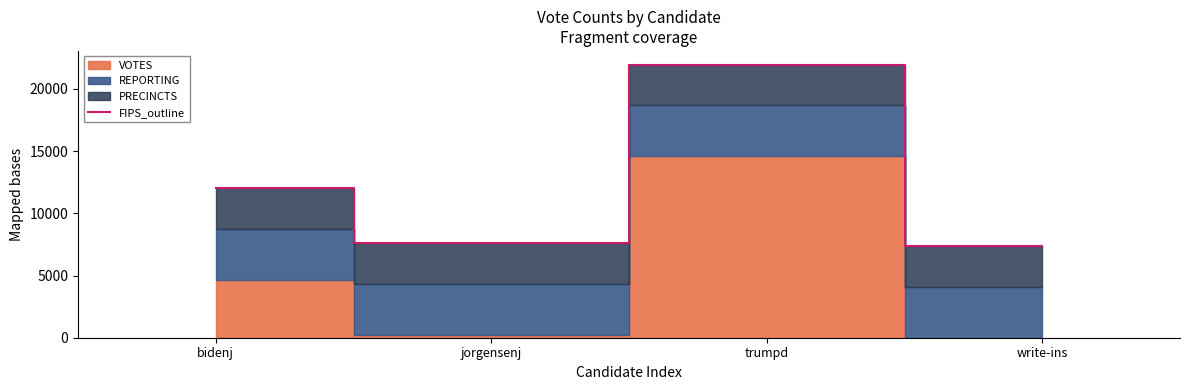

Reading left to right, extract all data points from this chart.

bidenj=12058	jorgensenj=7617	trumpd=21958	write-ins=7380